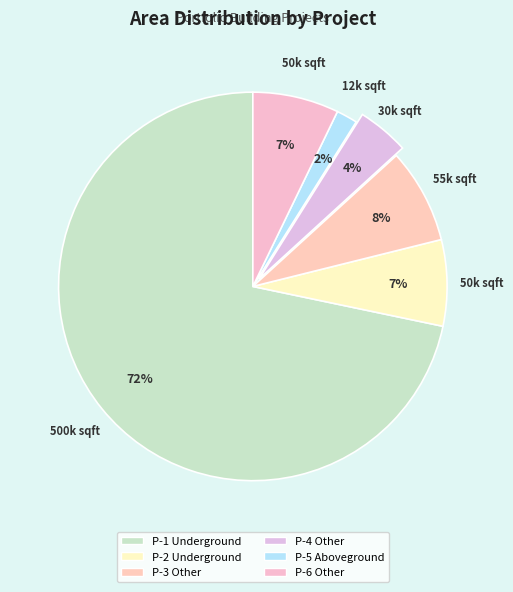

Which slice is the largest?

P-1 Underground